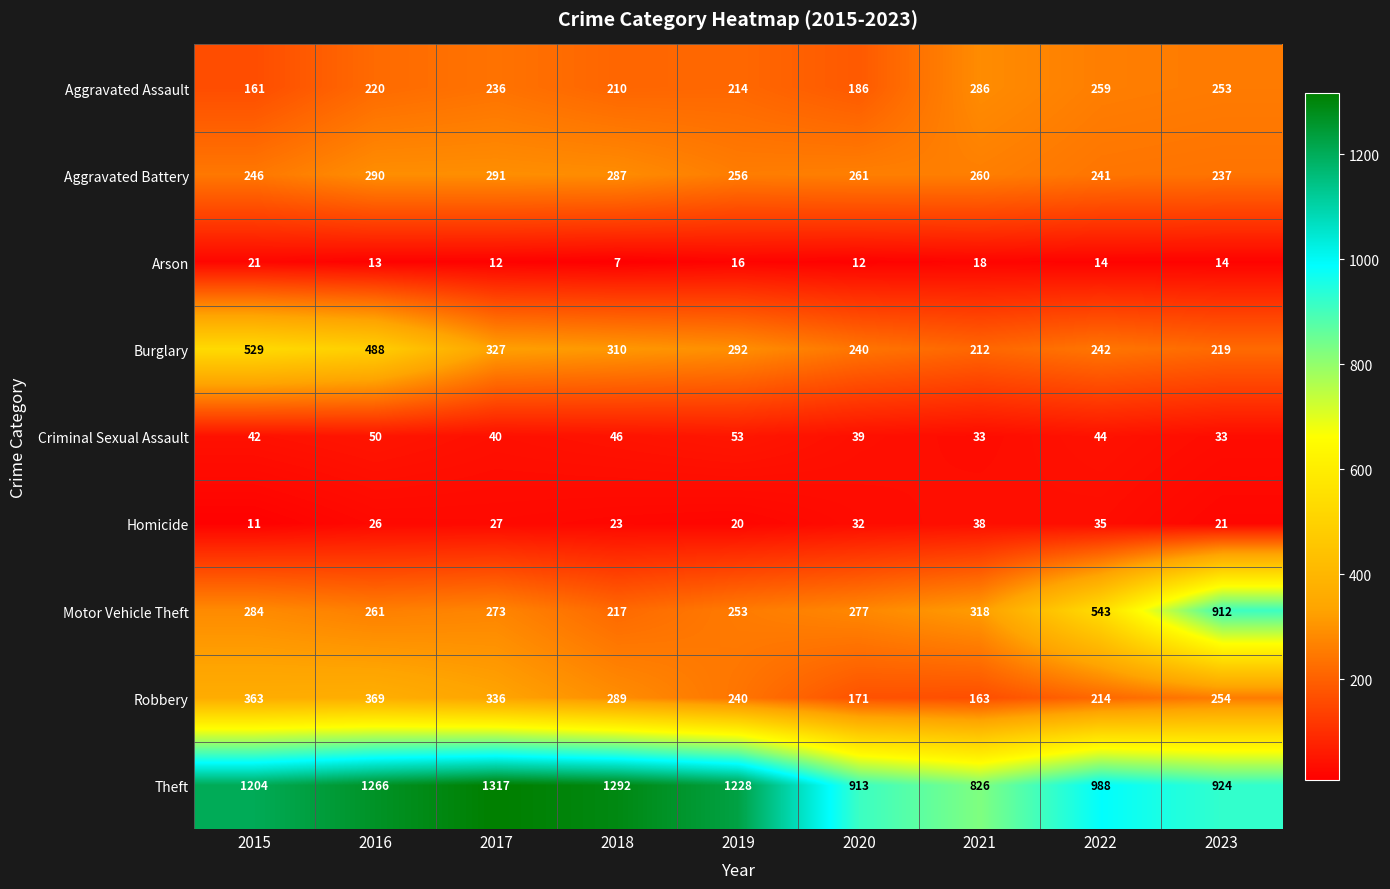

What is the greatest value displayed?

1317